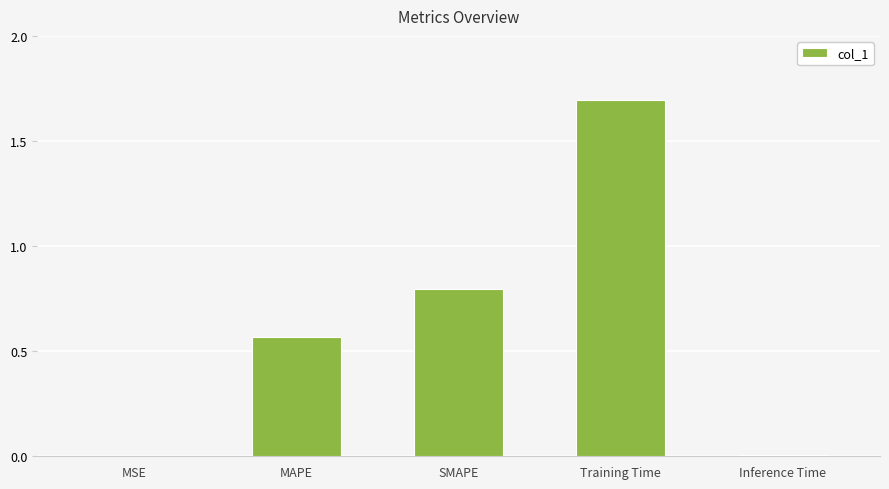

What is the sum of all values?

3.1